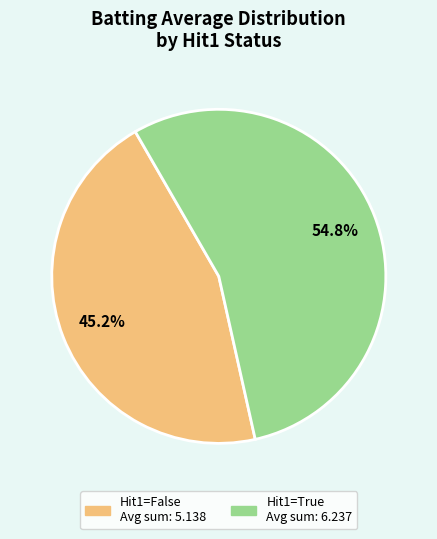

Does any single category account for the majority?

Yes